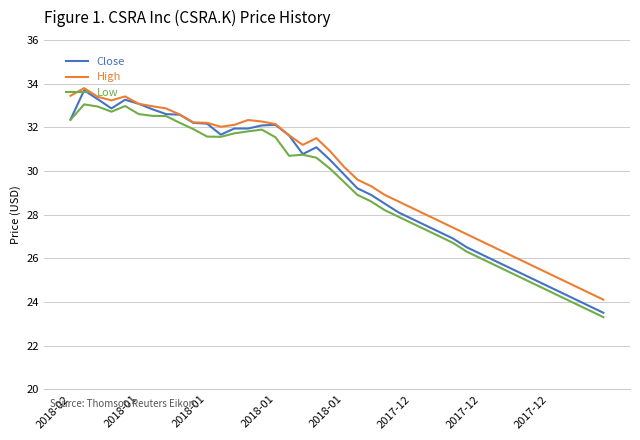

Which series has the largest range (max minus min)?

Close